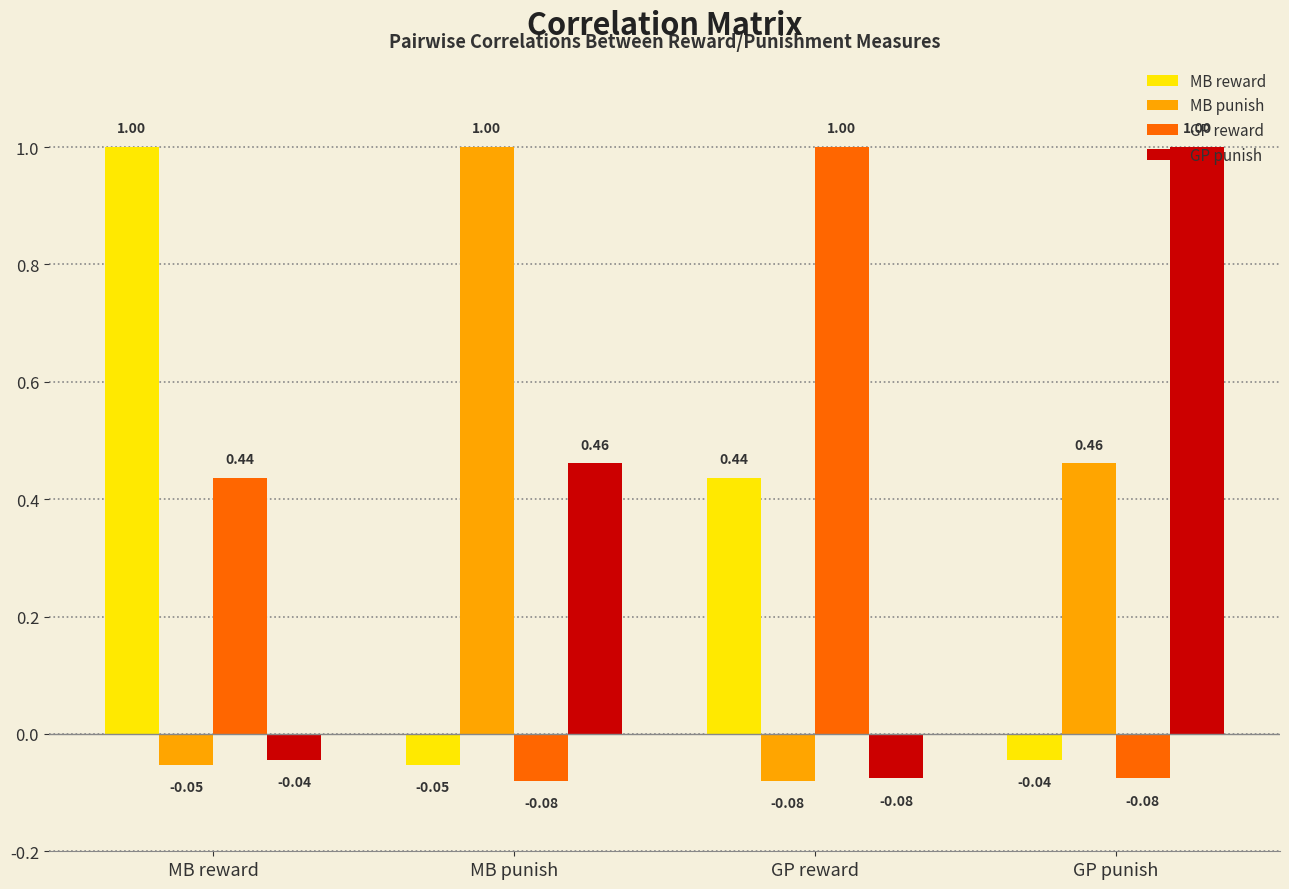

Which category has the highest value in the MB punish series?

MB punish